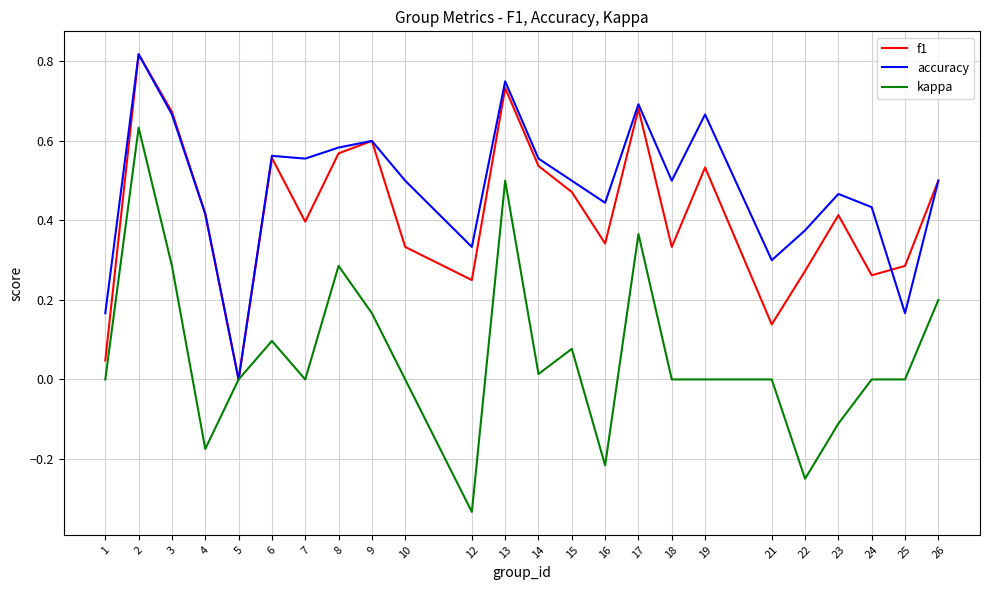

Is the value of accuracy at 15 greater than the value of kappa at 12?

Yes